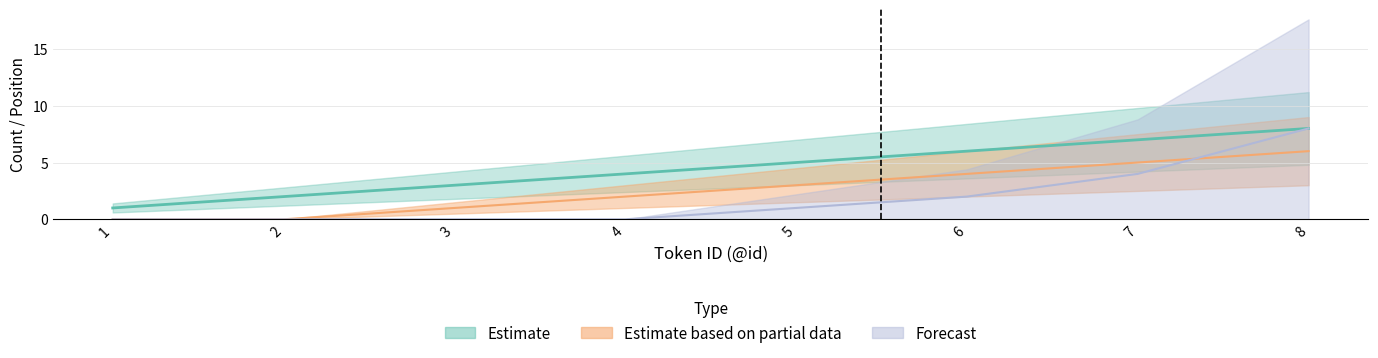

Which series has the largest total across all categories?

Estimate